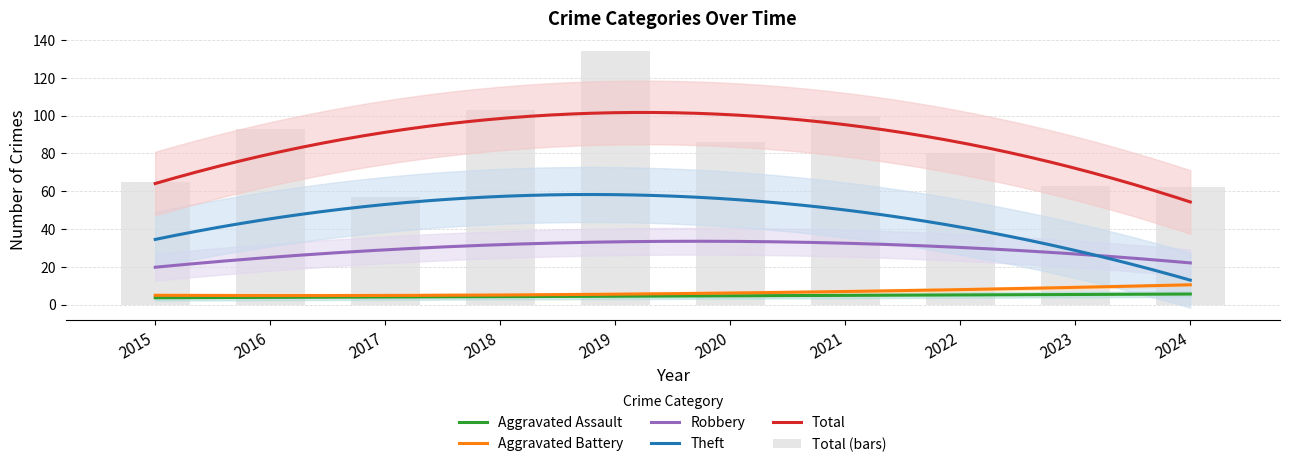

Reading left to right, what are all the values shown in this chart?

Aggravated Assault: 2015=4	2016=4	2017=3	2018=3	2019=8	2020=3	2021=5	2022=4	2023=7	2024=5
Aggravated Battery: 2015=4	2016=5	2017=6	2018=6	2019=5	2020=6	2021=7	2022=6	2023=10	2024=11
Robbery: 2015=19	2016=31	2017=21	2018=37	2019=30	2020=23	2021=48	2022=30	2023=23	2024=22
Theft: 2015=37	2016=53	2017=26	2018=56	2019=91	2020=54	2021=40	2022=39	2023=20	2024=21
Total: 2015=65	2016=93	2017=57	2018=103	2019=134	2020=86	2021=100	2022=80	2023=63	2024=62